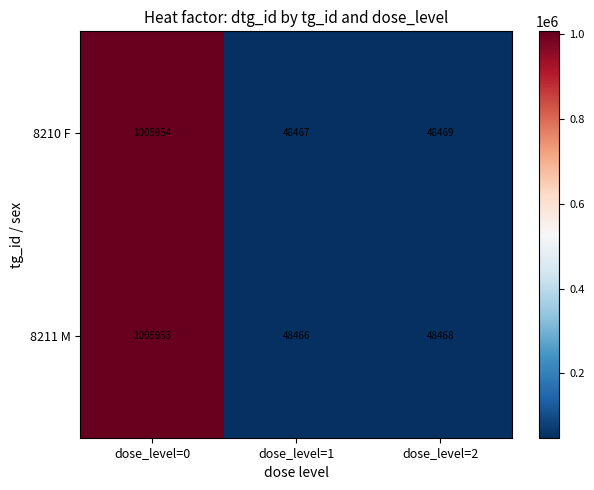

What is the approximate value of 8210 F at dose_level=2, to the nearest 10?

48470